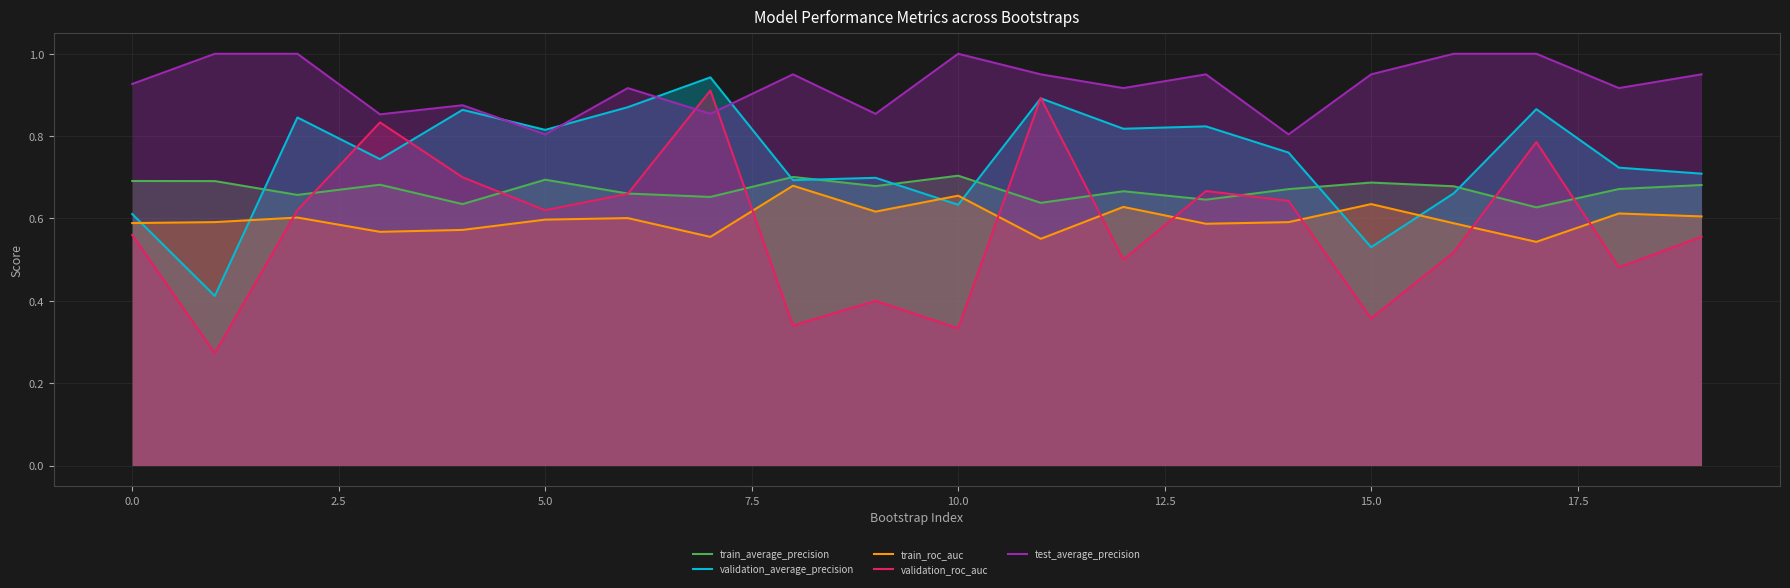

Between 0.0 and 10.0, which series saw the biggest shift?

validation_roc_auc